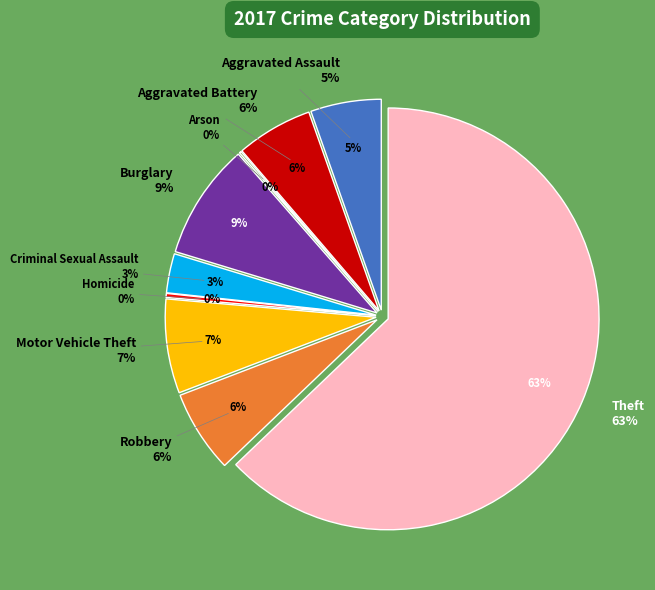

What percentage is the Aggravated Assault slice, to the nearest percent?

5%